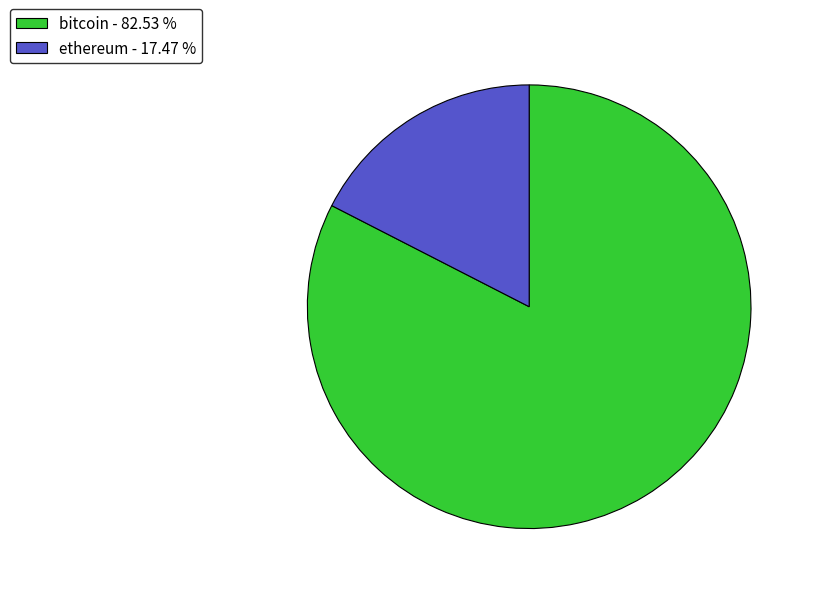

Is there a majority slice in this chart?

Yes